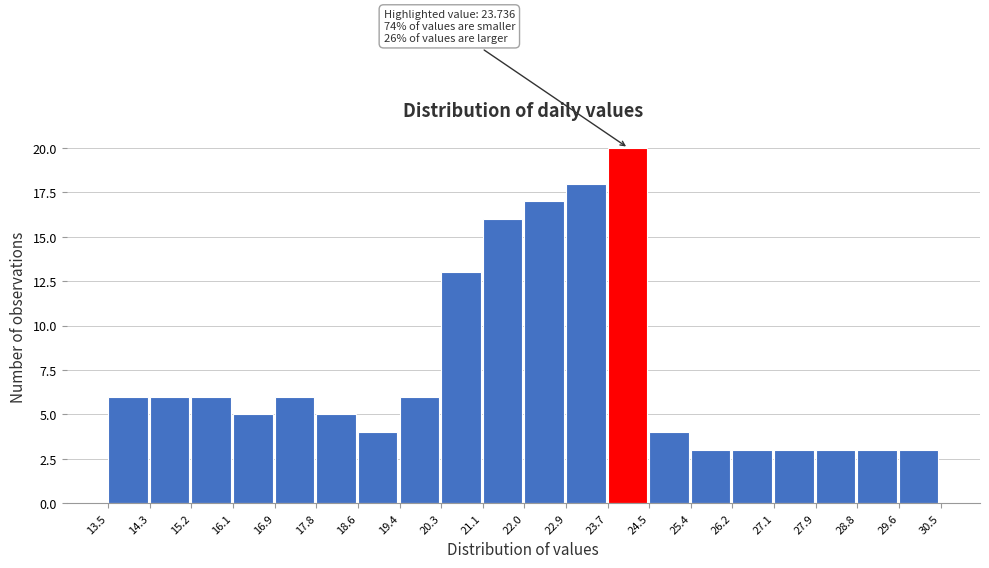

Over which range of the x-axis is the bar tallest?

23.7 to 24.5